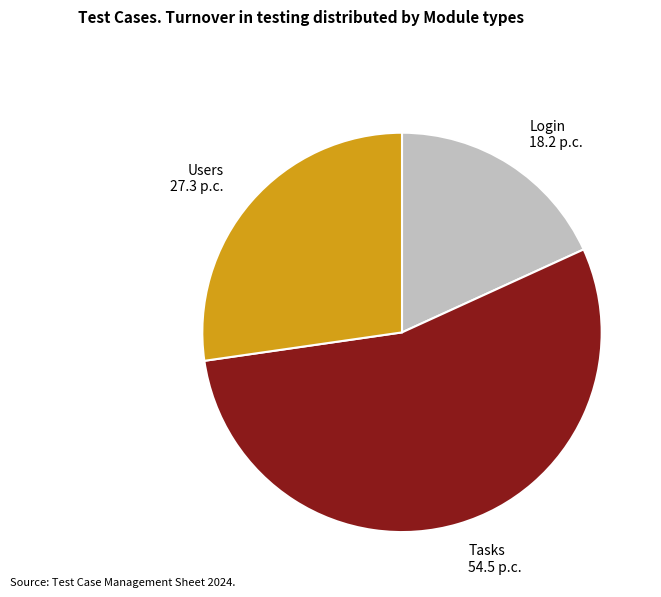

What is the smallest slice in the pie chart?

Login